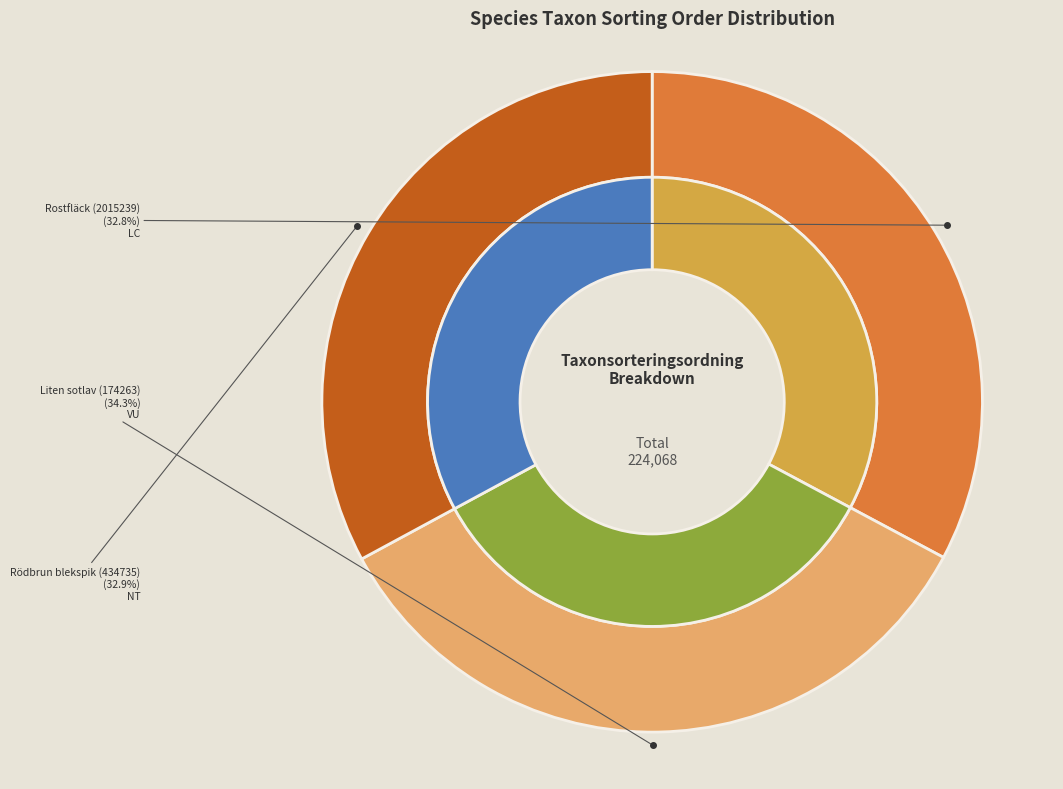

Which slice is the smallest?

Rostfläck (2015239)